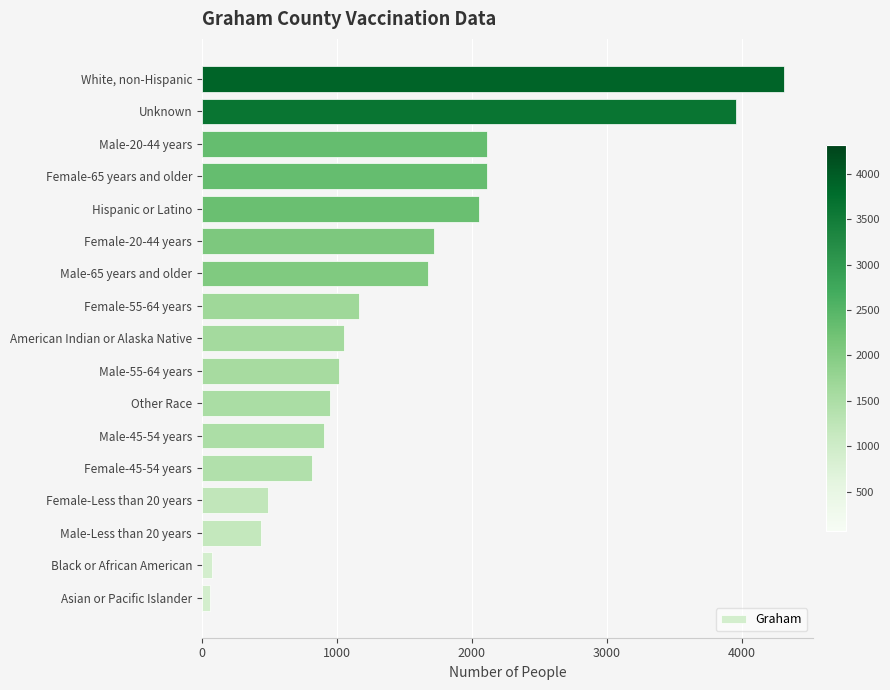

The value at American Indian or Alaska Native is 1056. True or false?

True